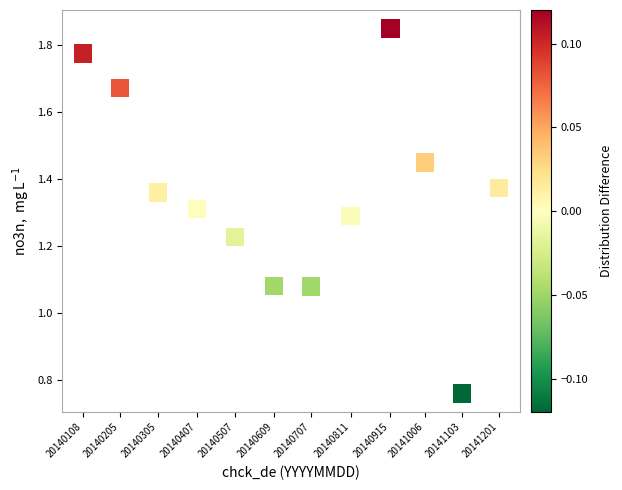

What is the average X value?

20140657.0